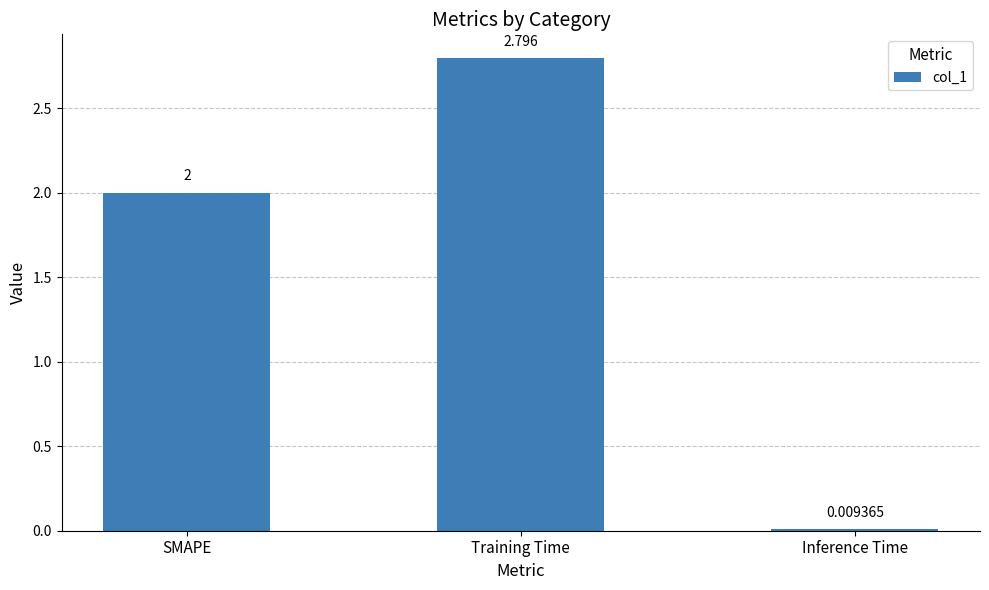

At which category does the chart reach its minimum across all series?

Inference Time